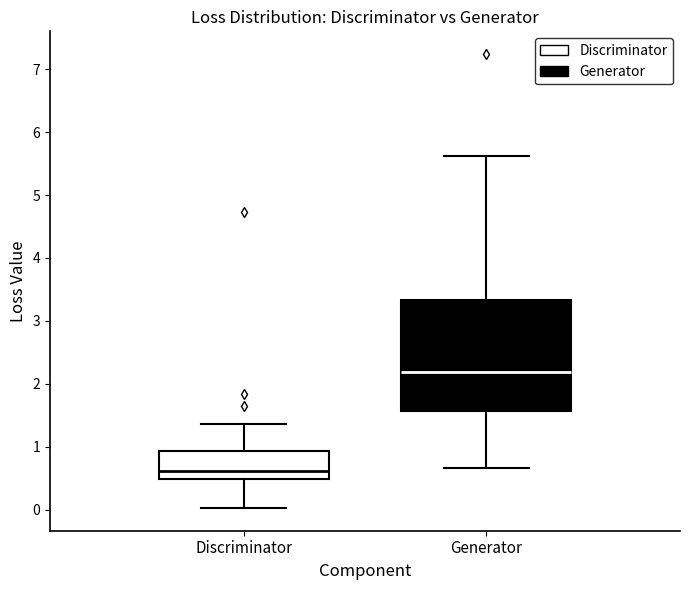

Which box is the tallest, from its lower edge to its upper edge?

Generator